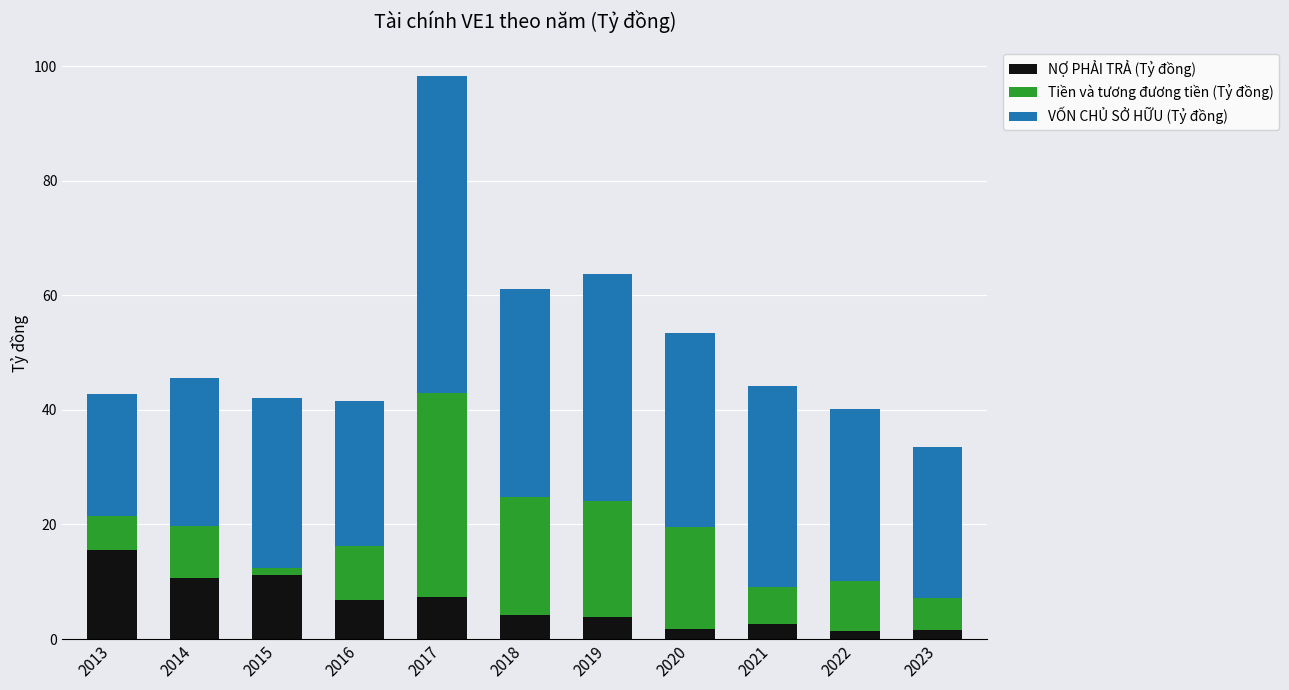

What is the highest value of the NỢ PHẢI TRẢ (Tỷ đồng) series?

15.5